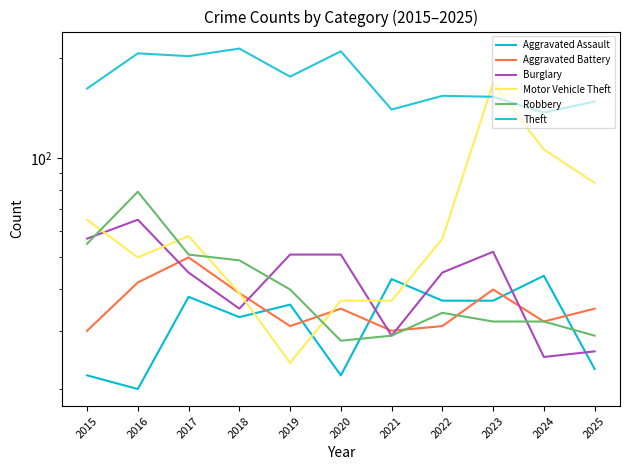

At 2015, list the series in order from largest to smallest.

Theft, Motor Vehicle Theft, Burglary, Robbery, Aggravated Battery, Aggravated Assault